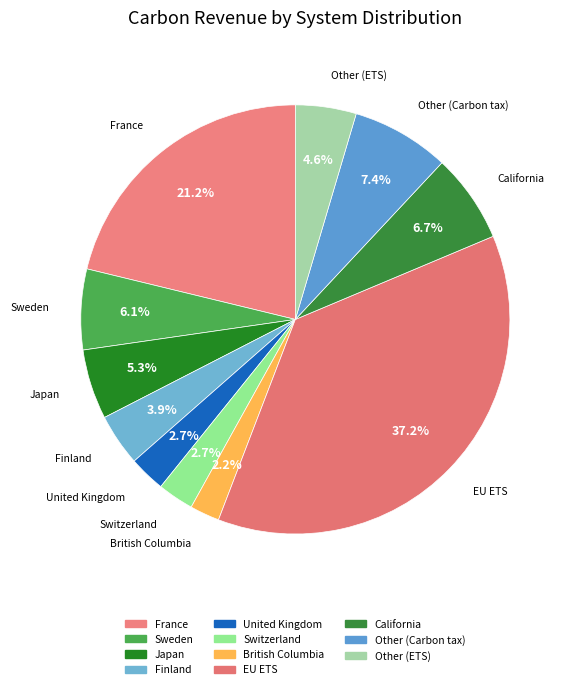

What is the total percentage of Switzerland and British Columbia?

5.0%